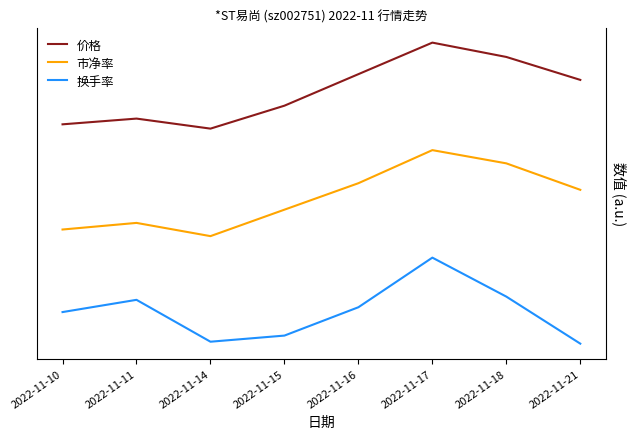

Reading right to left, what are all the values shown in this chart?

价格: 2022-11-21=2.5	2022-11-18=2.7	2022-11-17=2.8	2022-11-16=2.5	2022-11-15=2.2	2022-11-14=2.0	2022-11-11=2.1	2022-11-10=2.0
市净率: 2022-11-21=1.4	2022-11-18=1.7	2022-11-17=1.8	2022-11-16=1.5	2022-11-15=1.2	2022-11-14=1.0	2022-11-11=1.1	2022-11-10=1.1
换手率: 2022-11-21=0.0	2022-11-18=0.4	2022-11-17=0.8	2022-11-16=0.3	2022-11-15=0.1	2022-11-14=0.0	2022-11-11=0.4	2022-11-10=0.3